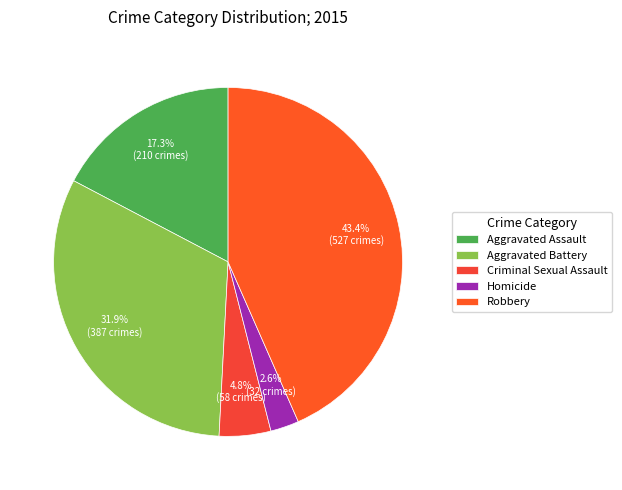

How many slices are in this pie chart?

5